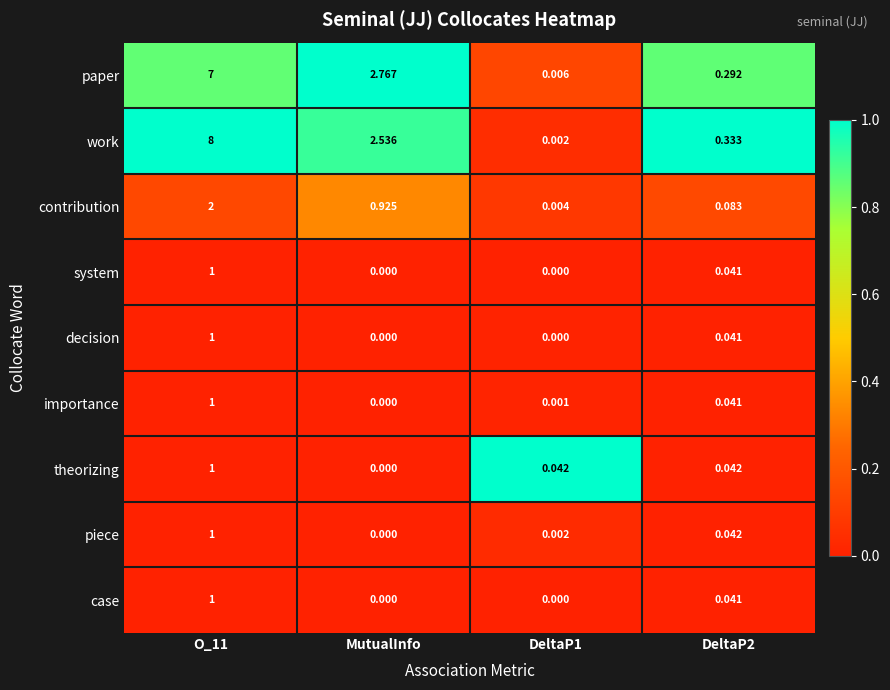

Which series has the largest range (max minus min)?

work